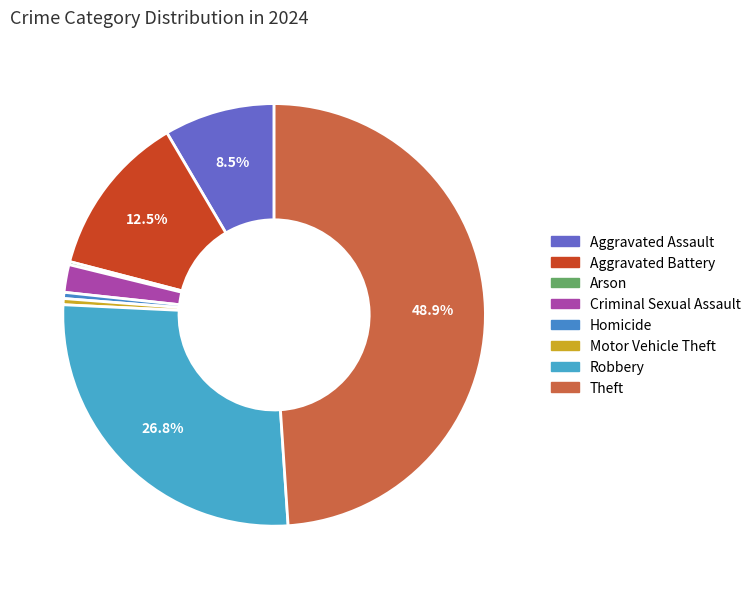

Which slice is the smallest?

Arson